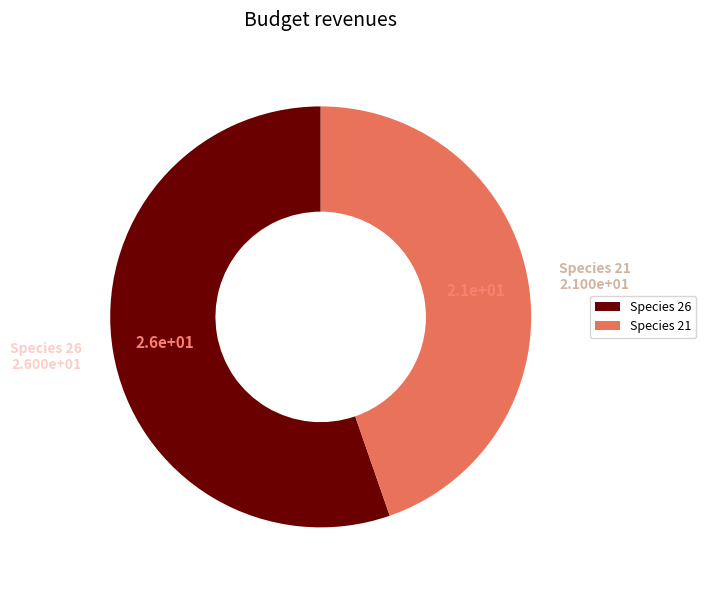

Between Species 21 and Species 26, which is larger?

Species 26